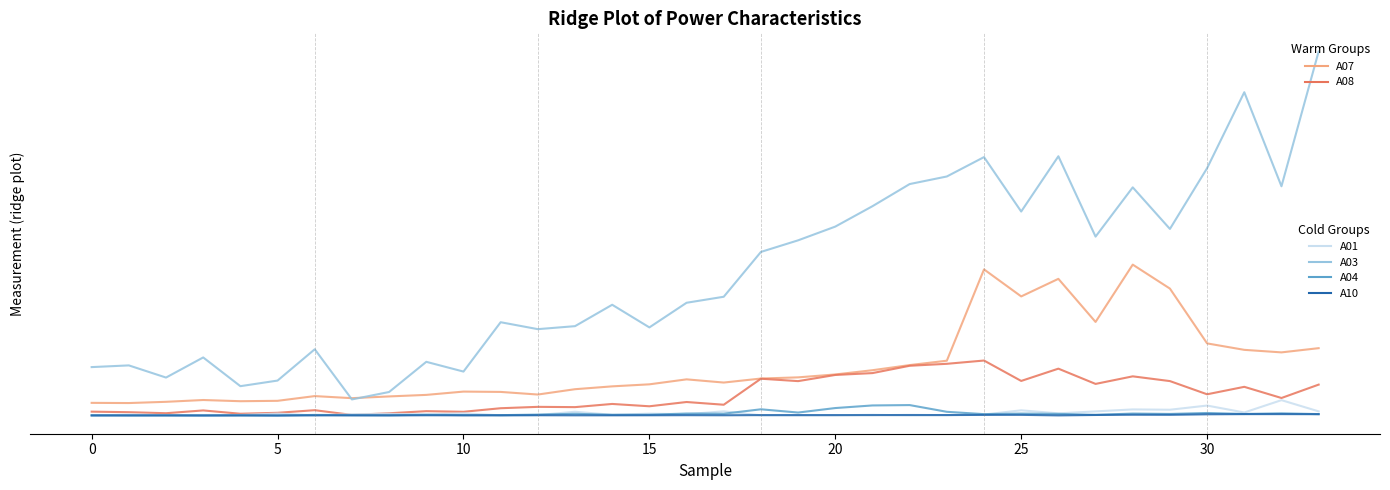

Is this an area chart (filled region under the line)?

No